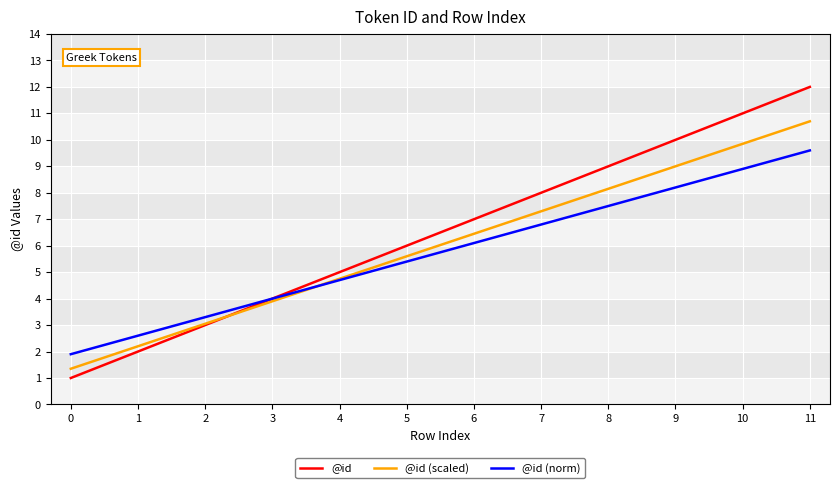

Is the value of @id (norm) at 10 greater than the value of @id (scaled) at 0?

Yes